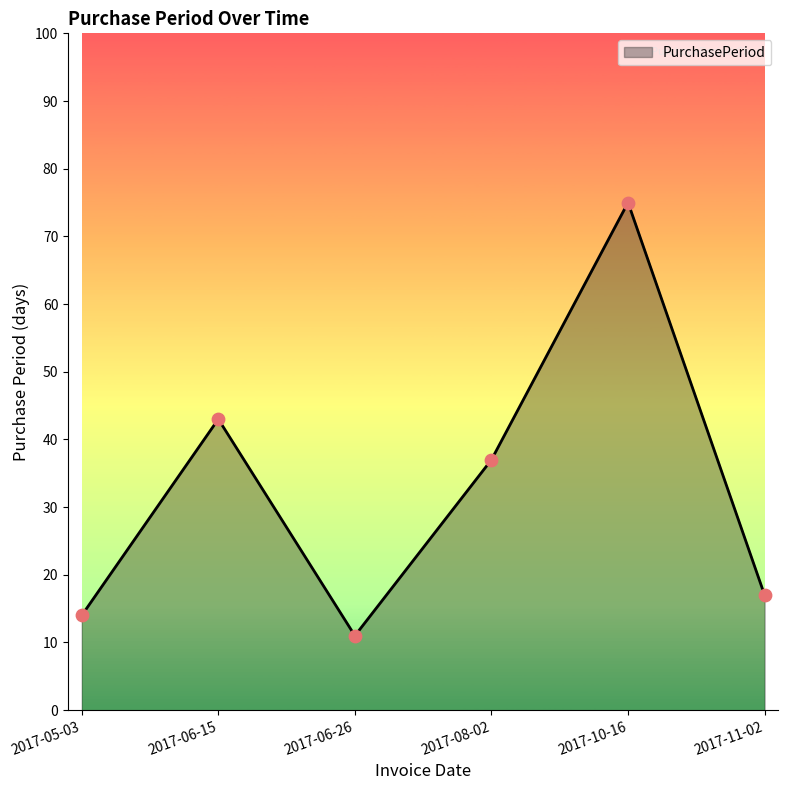

What is the change in value from 2017-05-03 to 2017-06-15?

+29